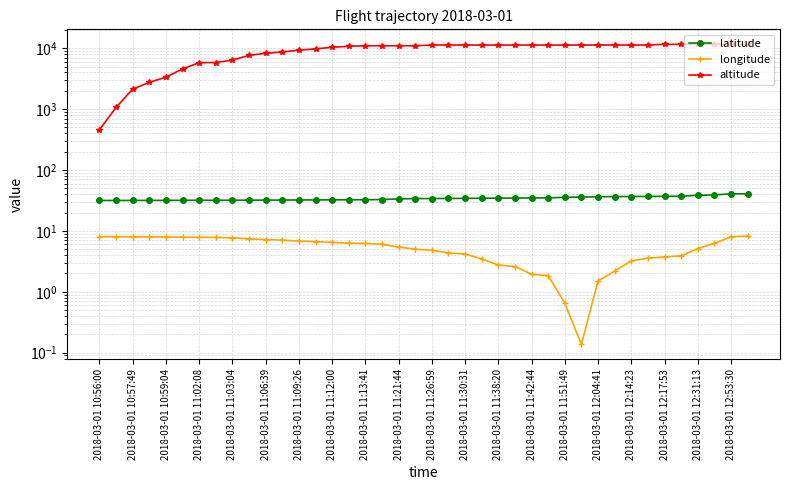

How many values in the latitude series exceed 33?

22